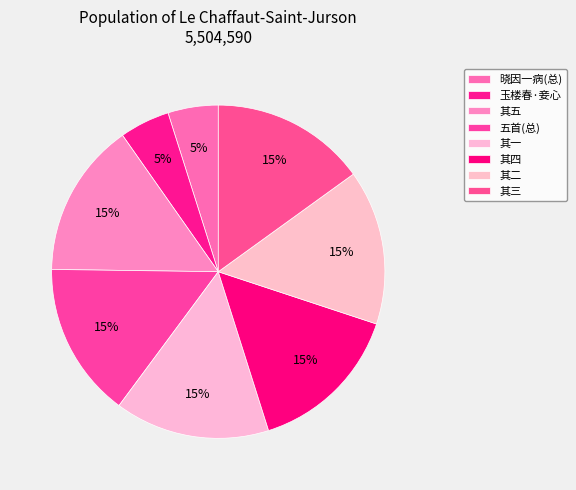

Count the number of slices in the pie.

8